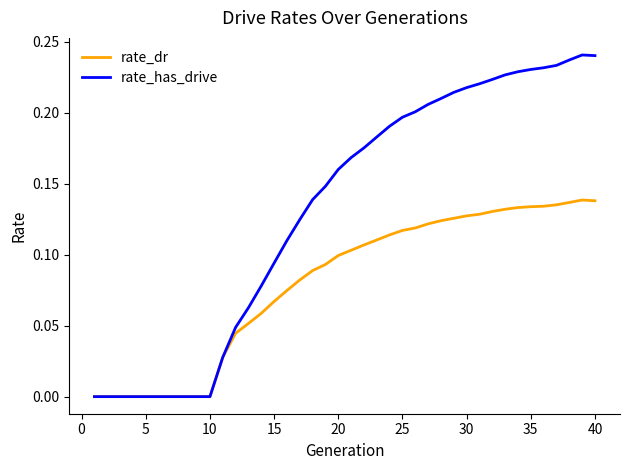

List the series in order of their overall mean, lowest first.

rate_dr, rate_has_drive